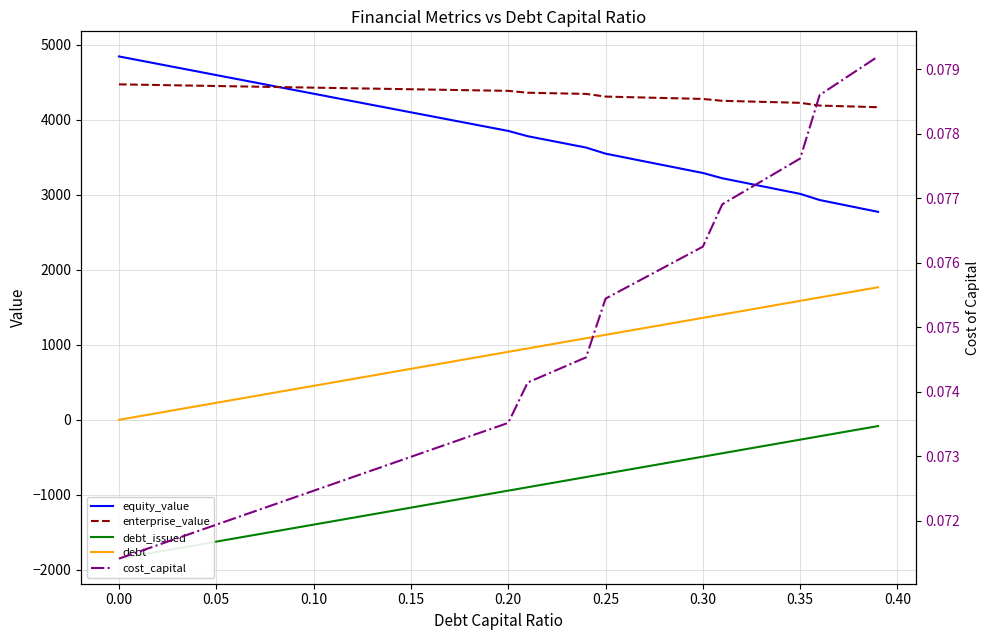

True or false: enterprise_value and debt intersect in this chart.

False